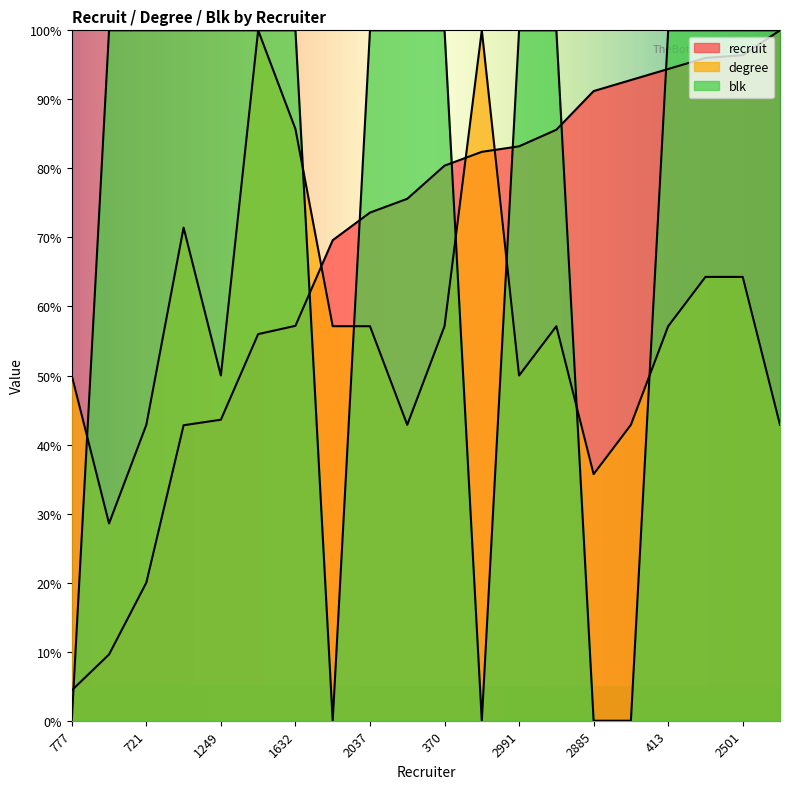

Between 2037 and 2991, which series saw the biggest shift?

recruit